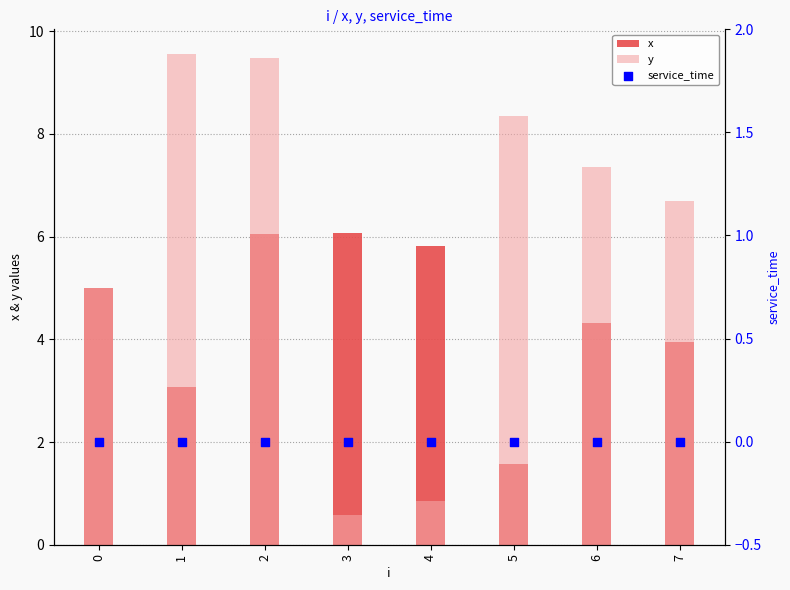

Is the value of y at 2 greater than the value of x at 0?

Yes